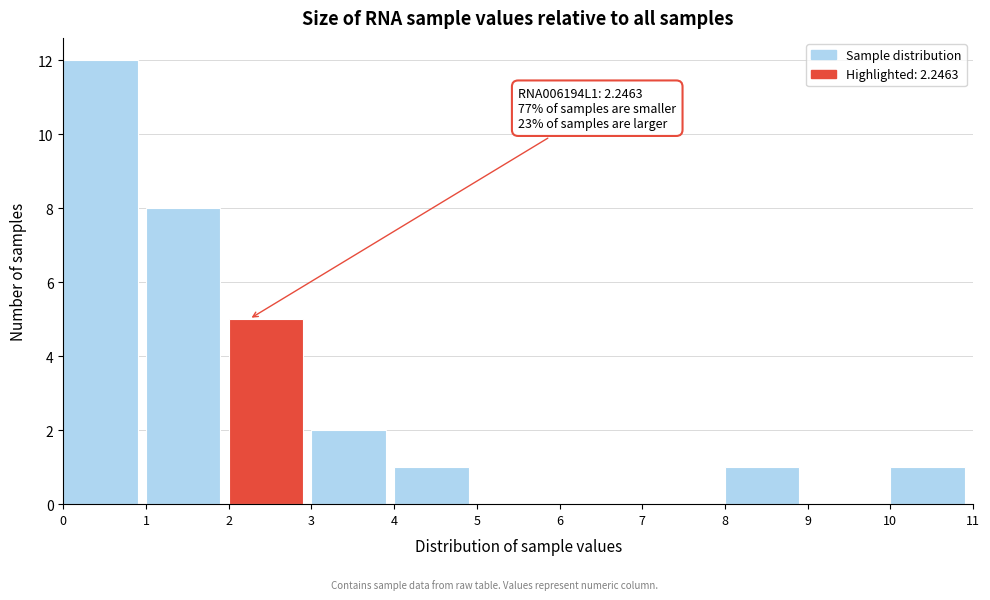

Which range on the x-axis has the tallest bar?

0 to 1